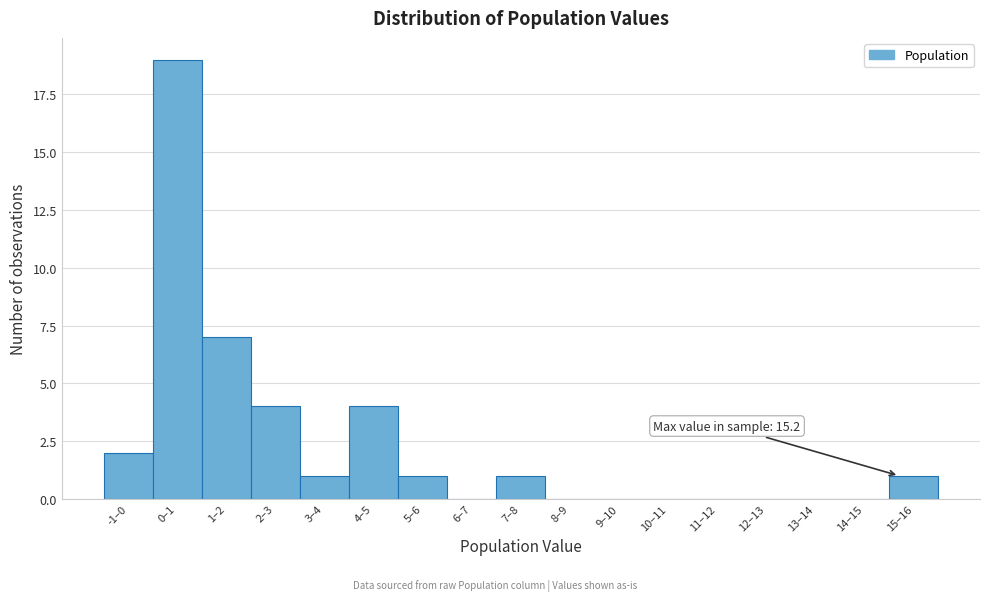

Reading left to right, extract all data points from this chart.

-1–0=2	0–1=19	1–2=7	2–3=4	3–4=1	4–5=4	5–6=1	6–7=0	7–8=1	8–9=0	9–10=0	10–11=0	11–12=0	12–13=0	13–14=0	14–15=0	15–16=1